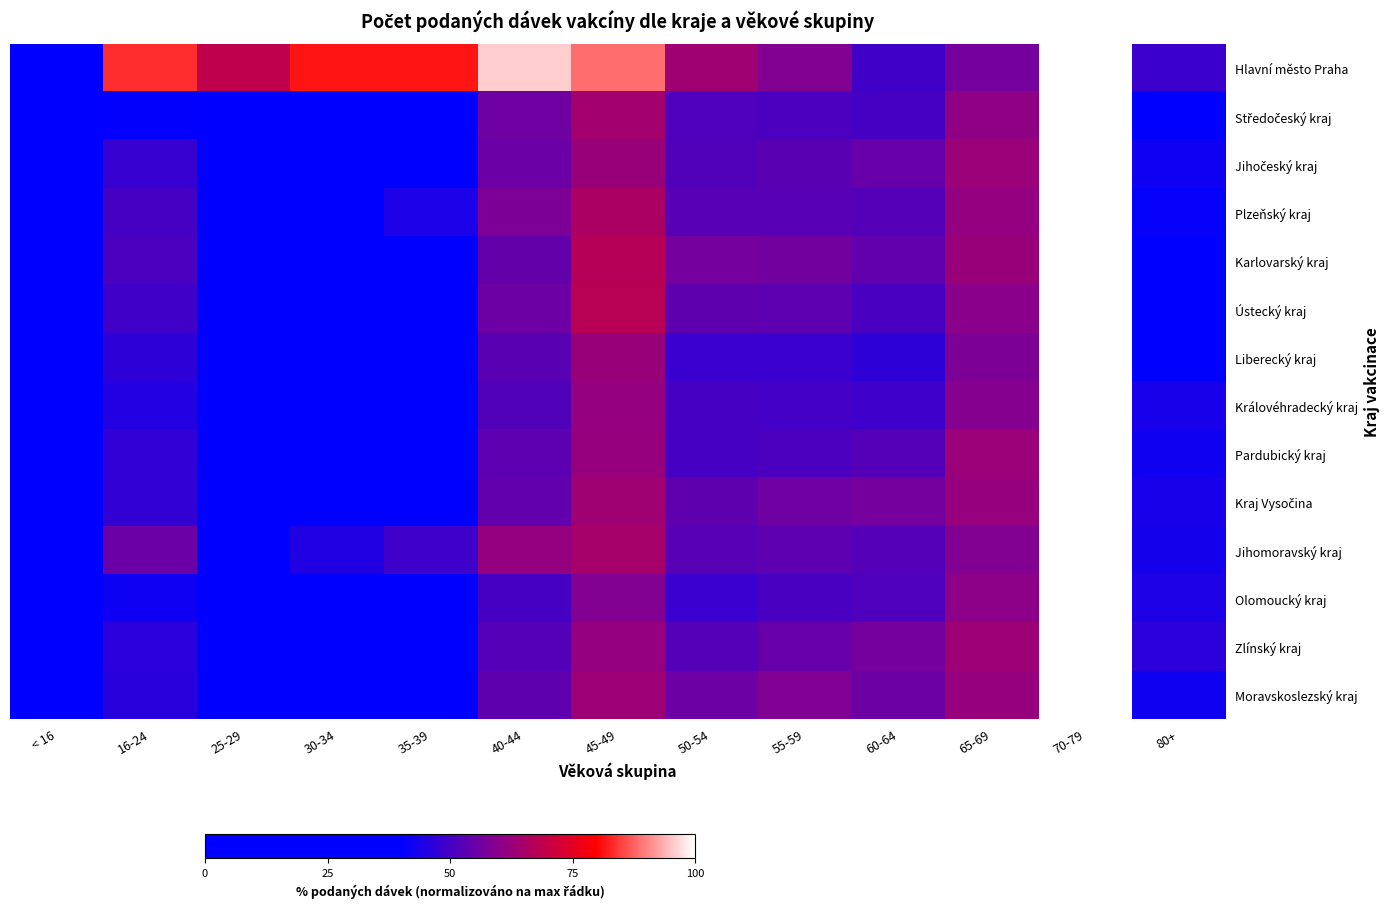

Count the number of data series in this chart.

14